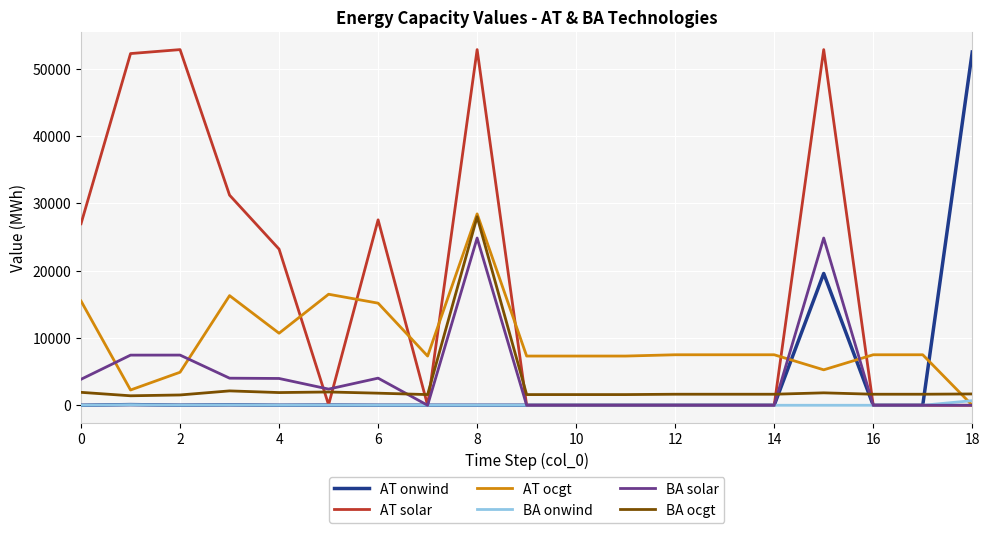

Which series has the largest total across all categories?

AT solar